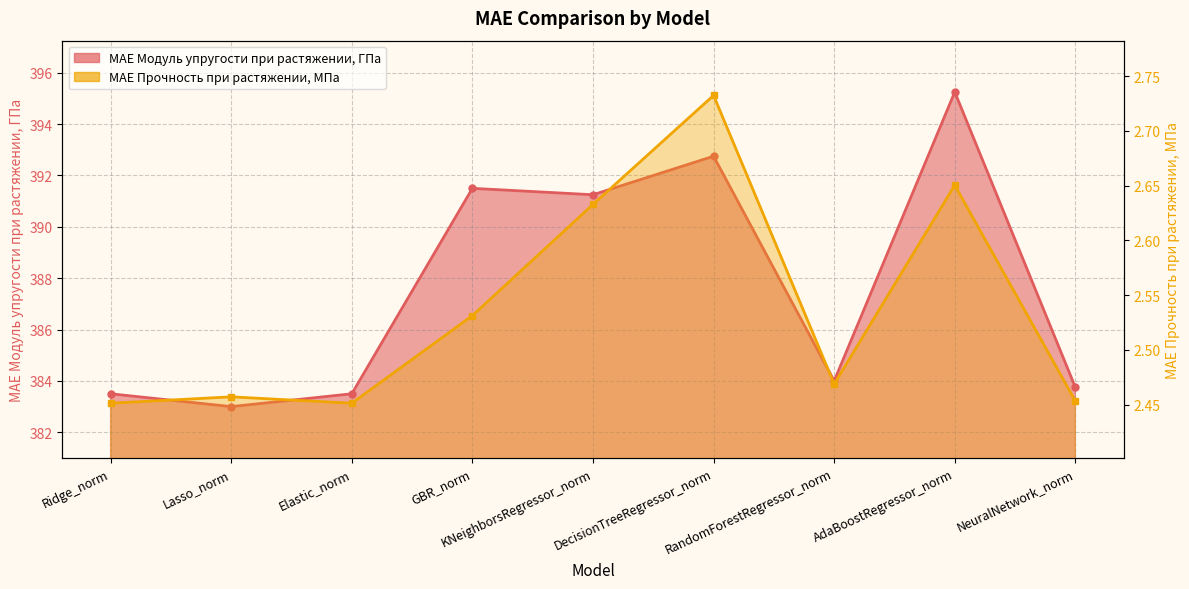

What is the spread (max minus min) of values at Lasso_norm?

380.5